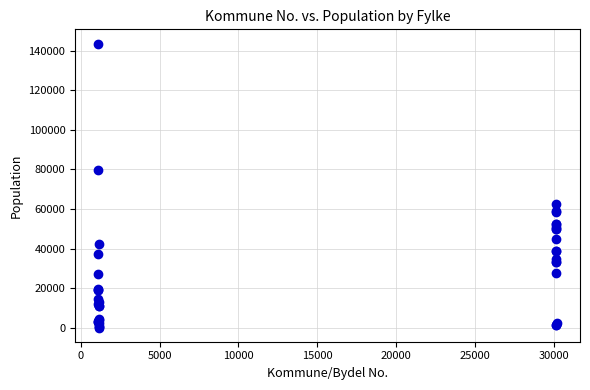

What Y value in the scatter plot is closest to 71886?

79537